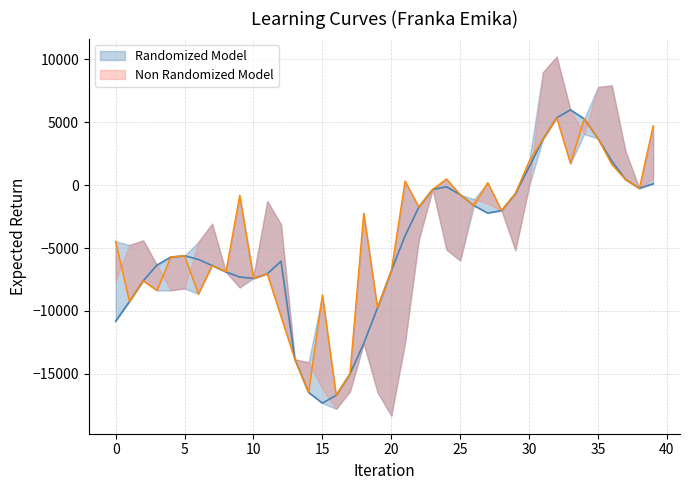

What is the value of the prediction point at the 36th from the left?

3693.8